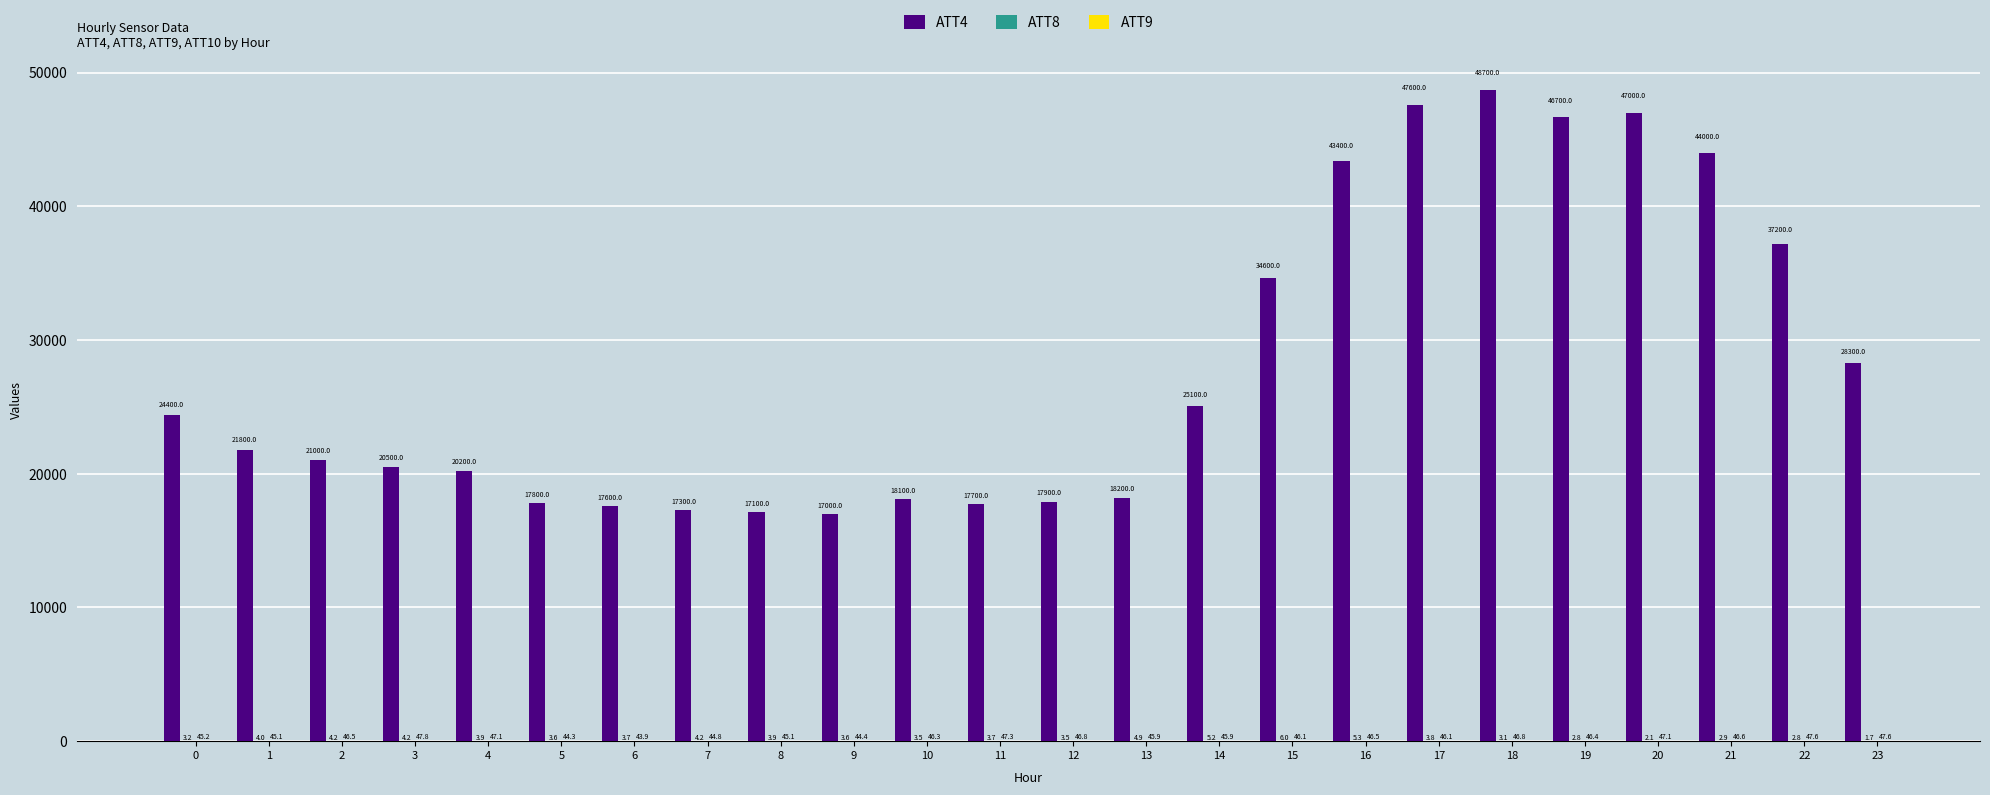

How many distinct data groups are displayed?

3